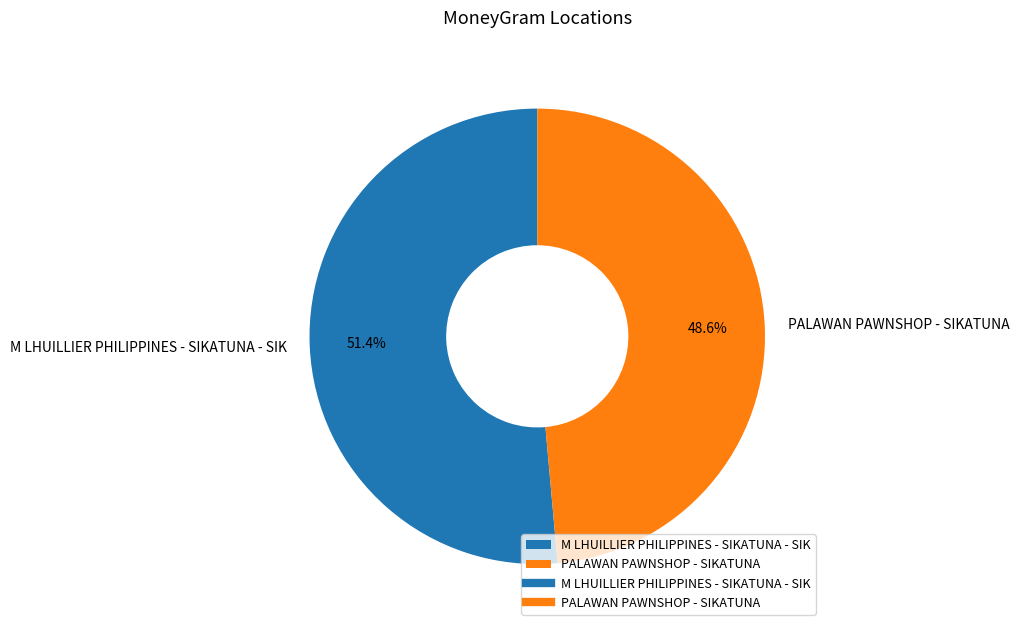

True or false: PALAWAN PAWNSHOP - SIKATUNA accounts for 49% of the total.

True